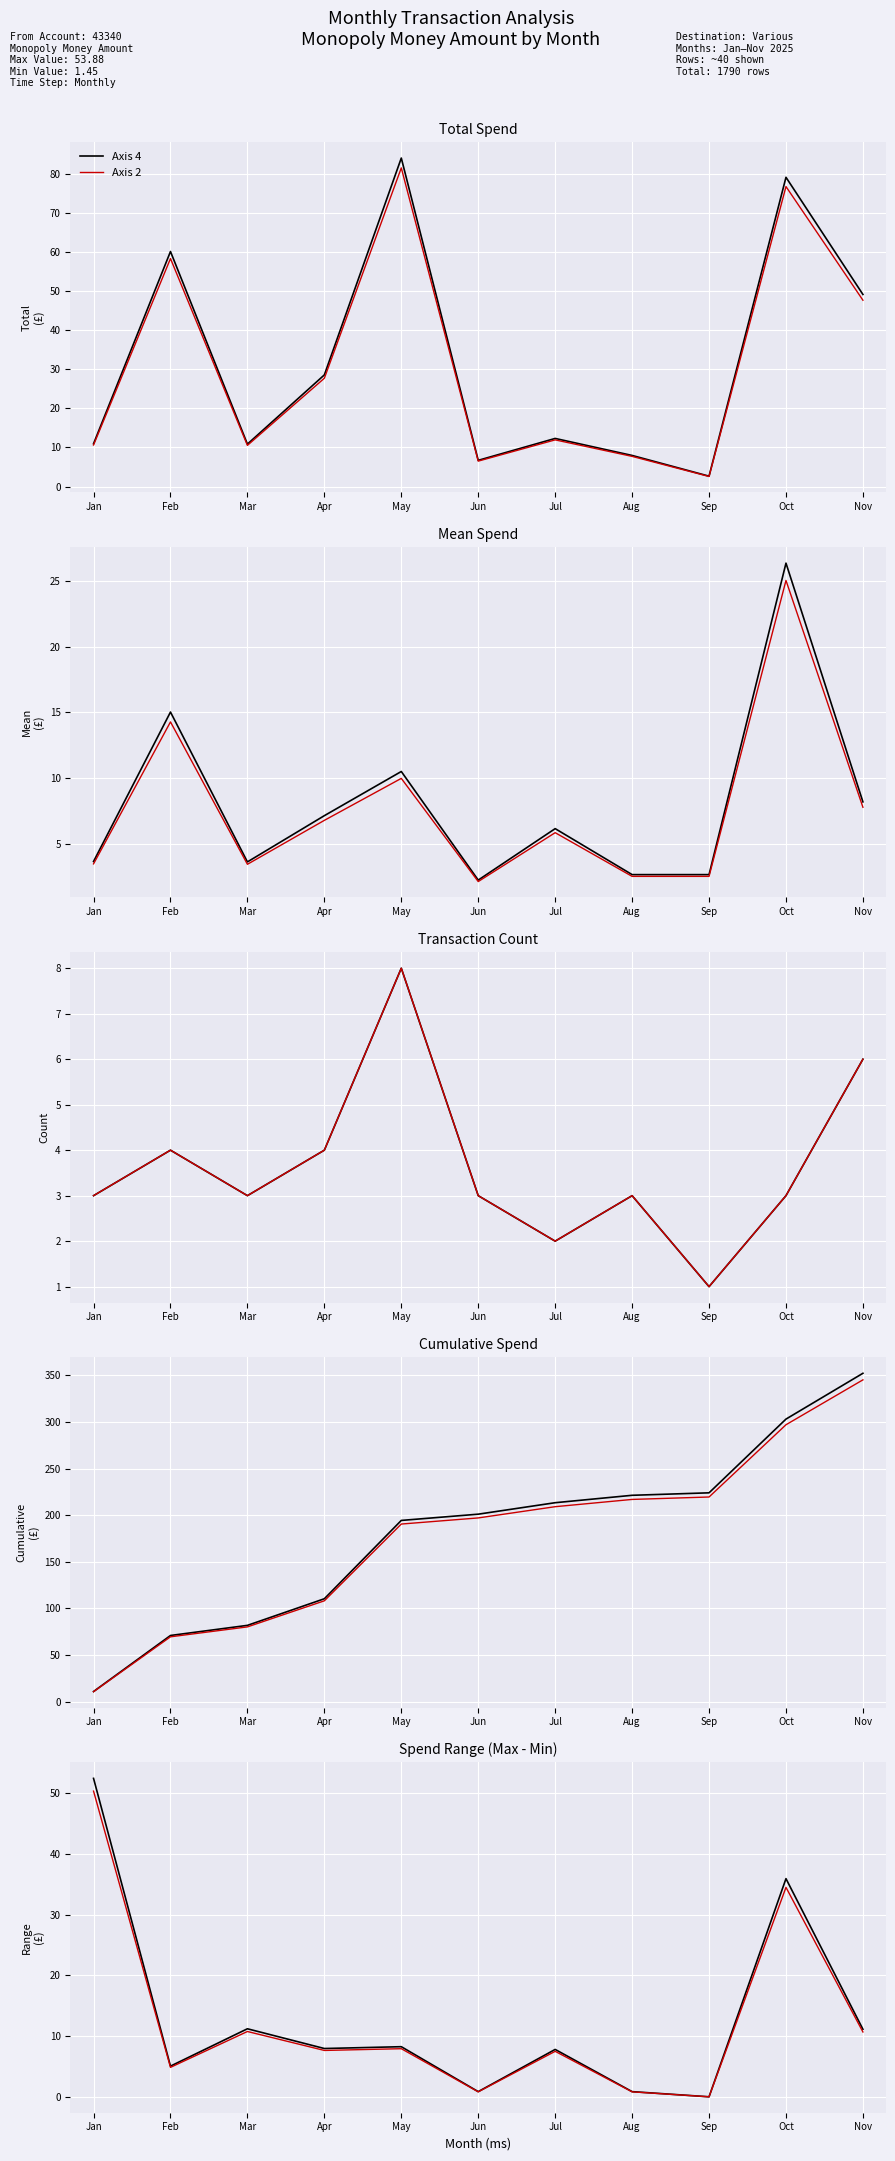

The Axis 4 series shows 13.5 at Apr. True or false?

False